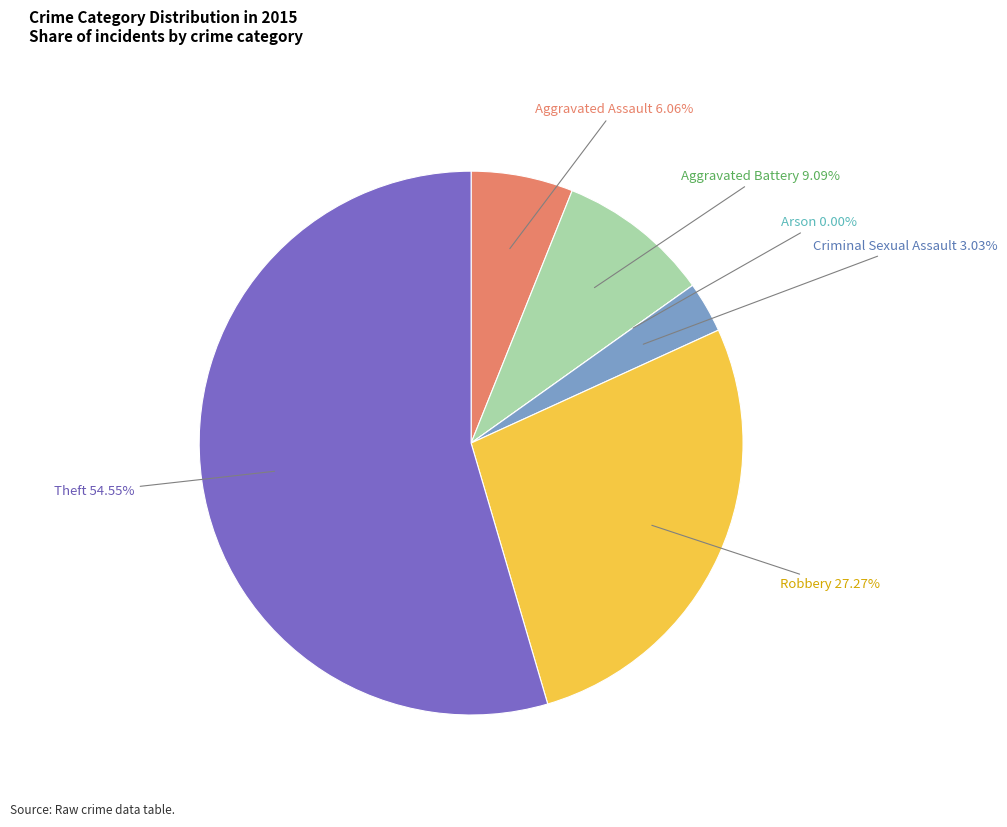

Do Robbery and Criminal Sexual Assault together represent more than half of the pie?

No